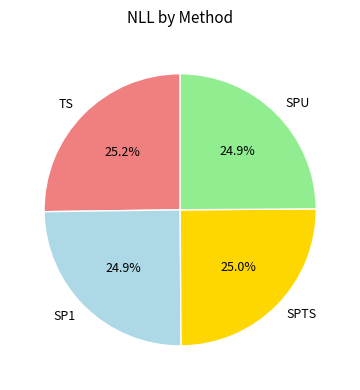

Is the sum of TS and SPU greater than half?

Yes